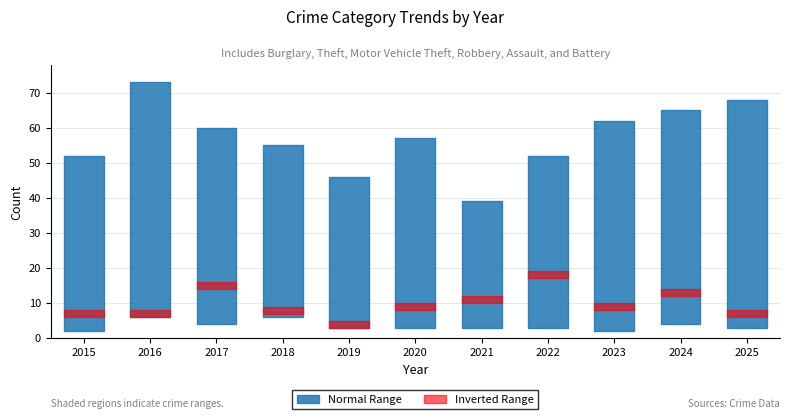

At which label is Robbery closest to 10?

2021